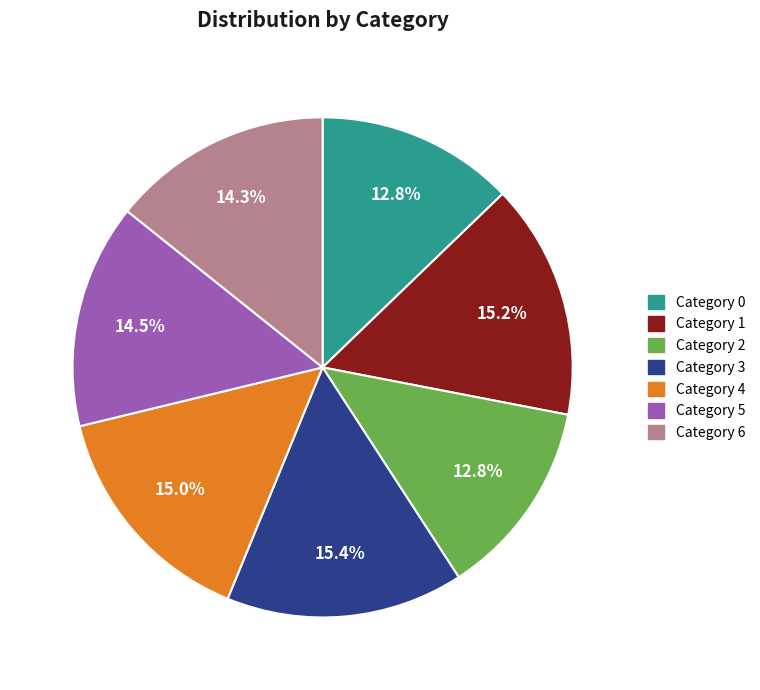

To the nearest percent, what is the difference between the largest and smallest slice percentages?

3%